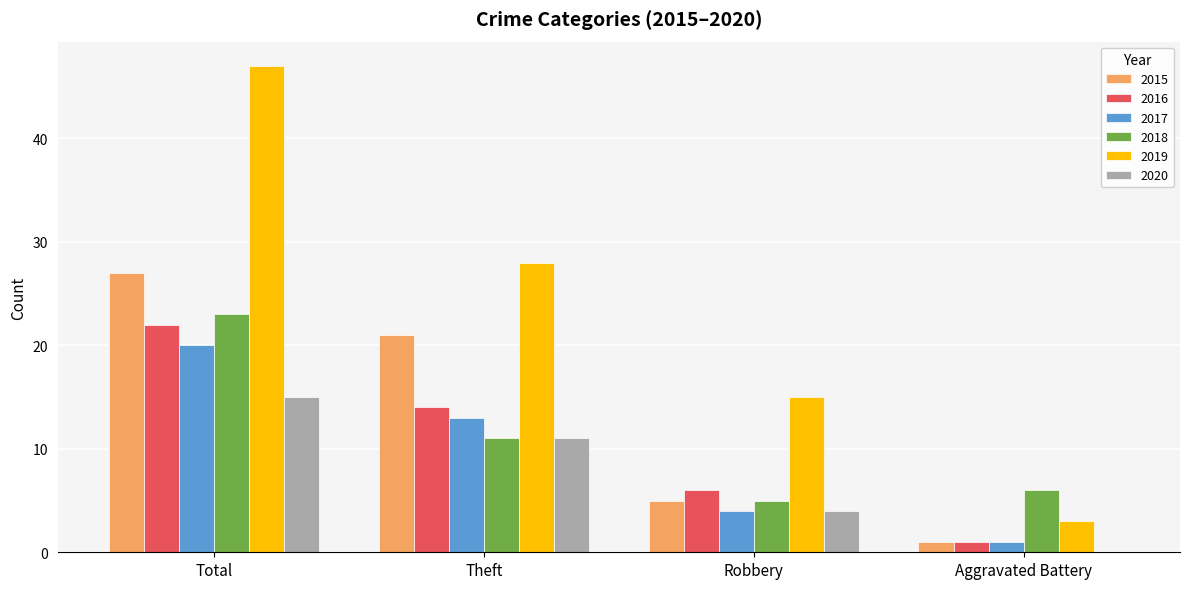

Reading left to right, extract all data points from this chart.

2015: 27	21	5	1
2016: 22	14	6	1
2017: 20	13	4	1
2018: 23	11	5	6
2019: 47	28	15	3
2020: 15	11	4	0